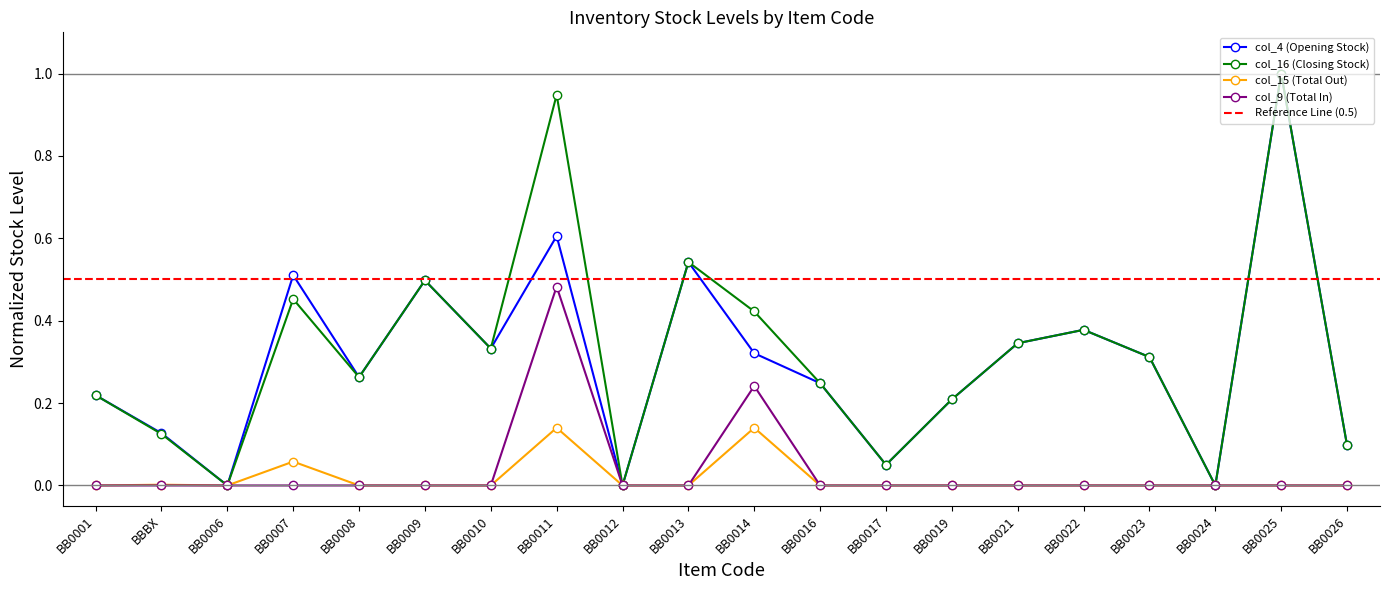

At which category does col_15 (Total Out) reach its first local valley?

BB0006